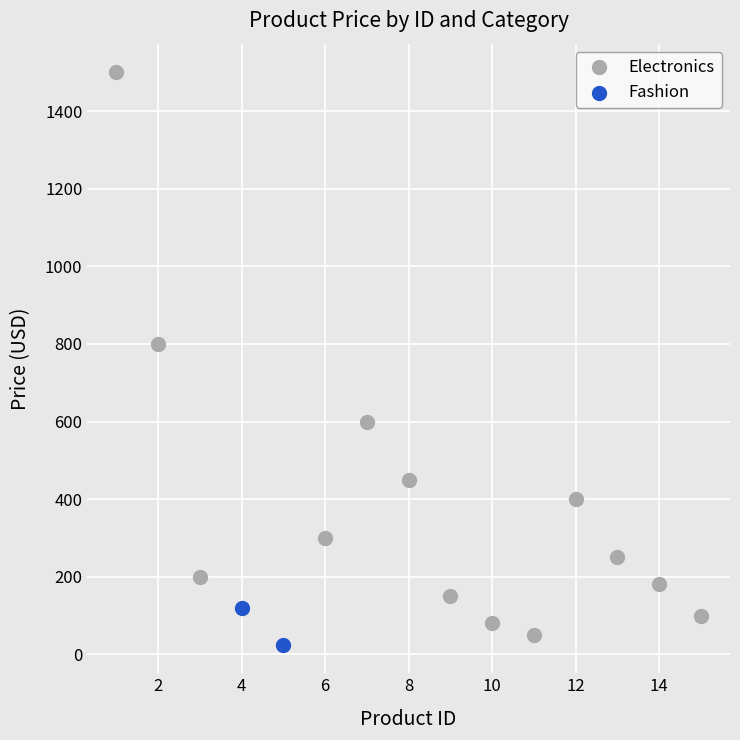

What are all the series names shown in the legend?

Electronics, Fashion